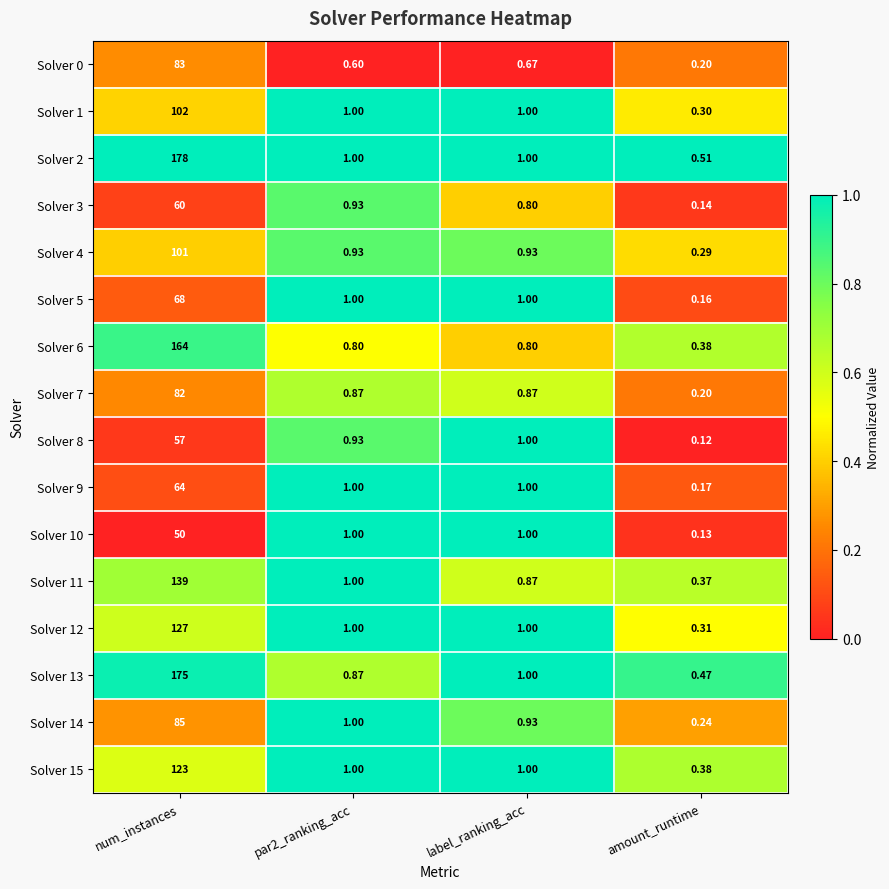

Where is Solver 0 nearest to the value 41?

label_ranking_acc